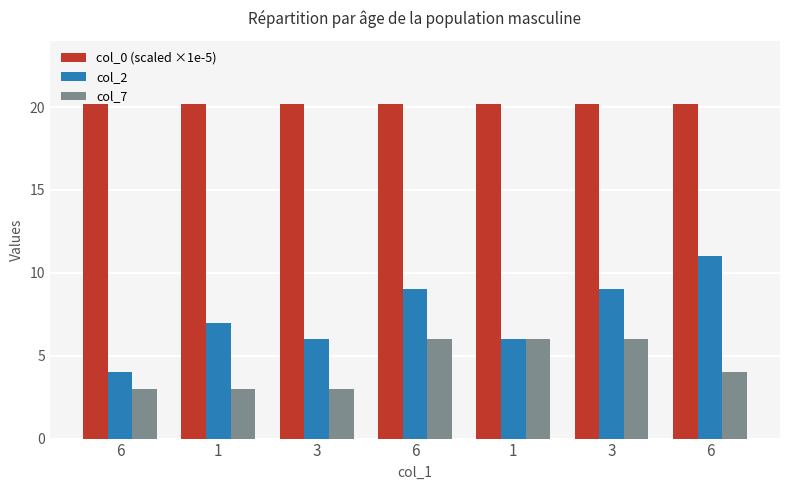

How many bars are there in total?

21